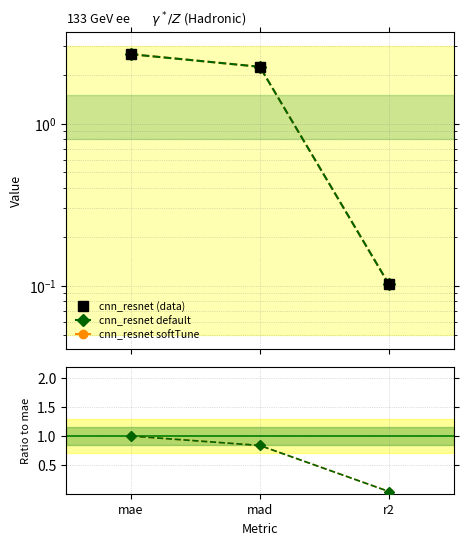

What is the average value of the cnn_resnet (data) series?

1.7